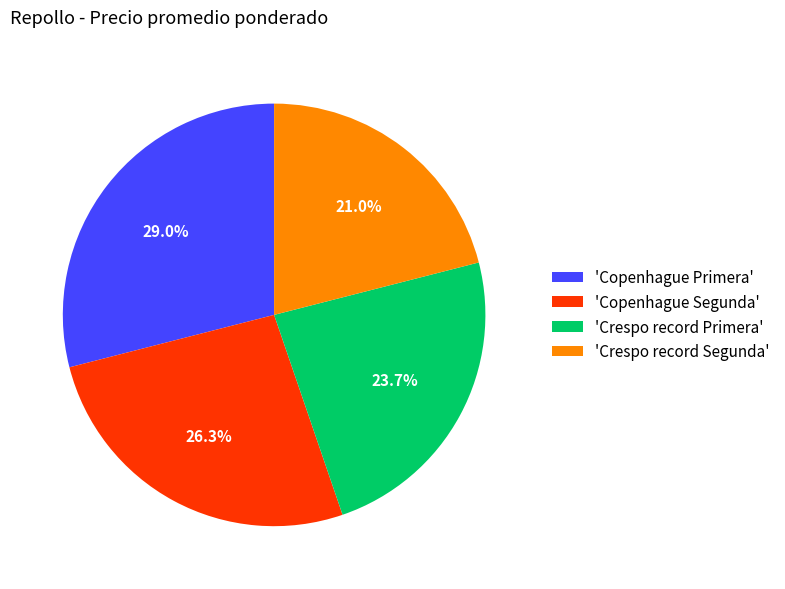

Which category has the smallest portion of the pie?

'Crespo record Segunda'